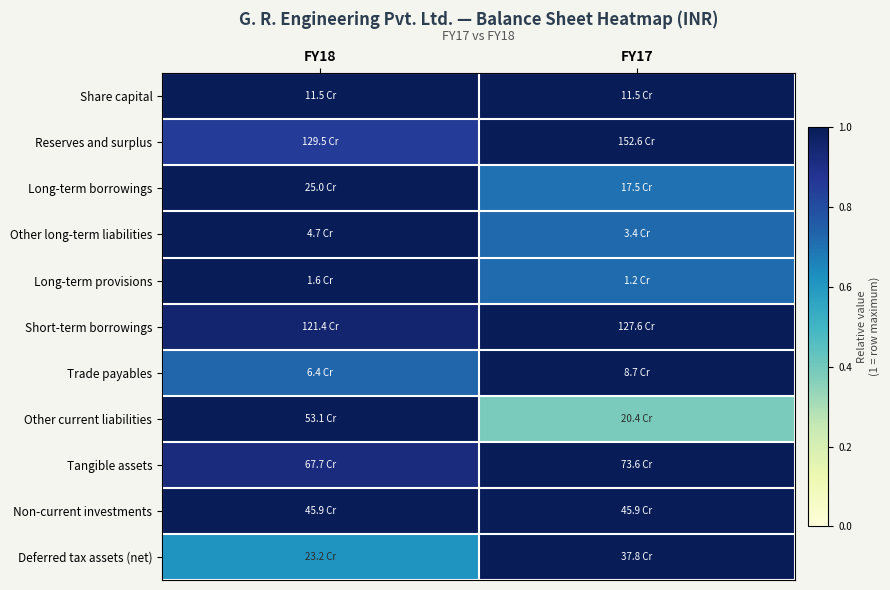

Reading right to left, transcribe all the data shown in this chart.

Share capital: FY17=1.0	FY18=1.0
Reserves and surplus: FY17=1.0	FY18=0.8
Long-term borrowings: FY17=0.7	FY18=1.0
Other long-term liabilities: FY17=0.7	FY18=1.0
Long-term provisions: FY17=0.7	FY18=1.0
Short-term borrowings: FY17=1.0	FY18=1.0
Trade payables: FY17=1.0	FY18=0.7
Other current liabilities: FY17=0.4	FY18=1.0
Tangible assets: FY17=1.0	FY18=0.9
Non-current investments: FY17=1.0	FY18=1.0
Deferred tax assets (net): FY17=1.0	FY18=0.6